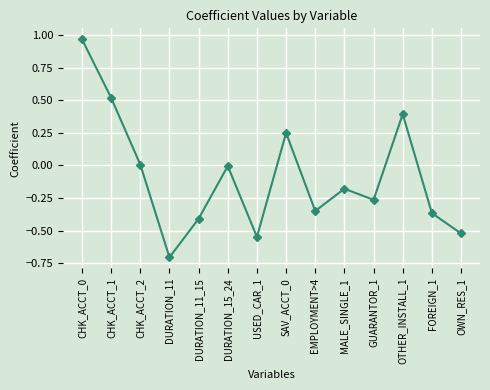

What is the approximate value at DURATION_11?

-0.7